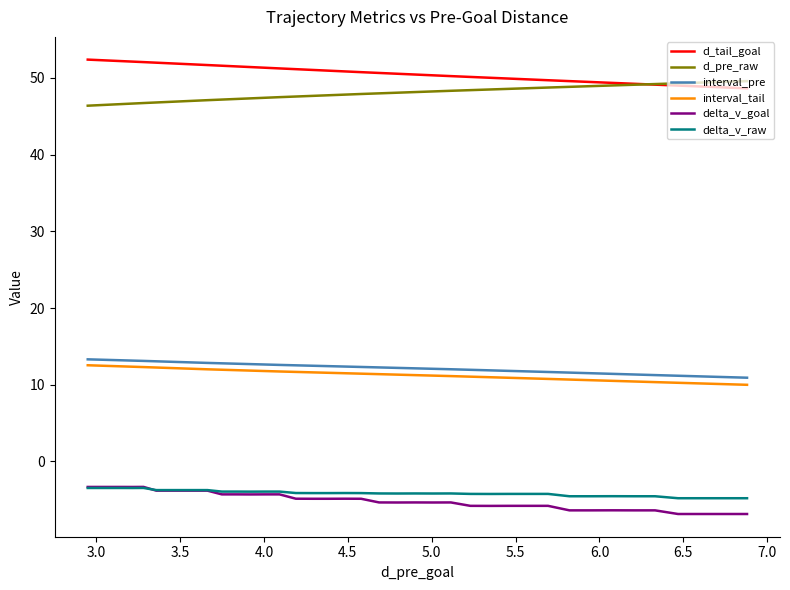

True or false: delta_v_goal and d_tail_goal intersect in this chart.

False